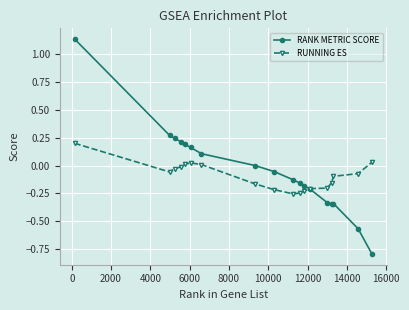

What is the minimum value shown in the chart?

-0.8